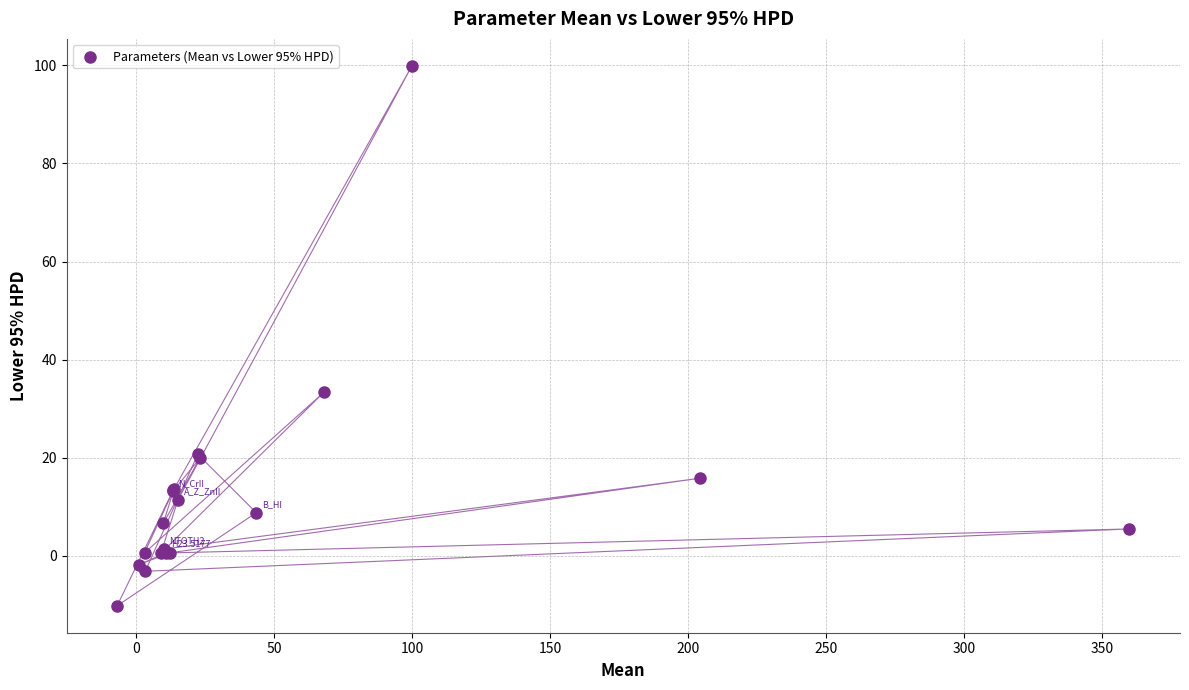

What Y value in the scatter plot is closest to 44?

33.3